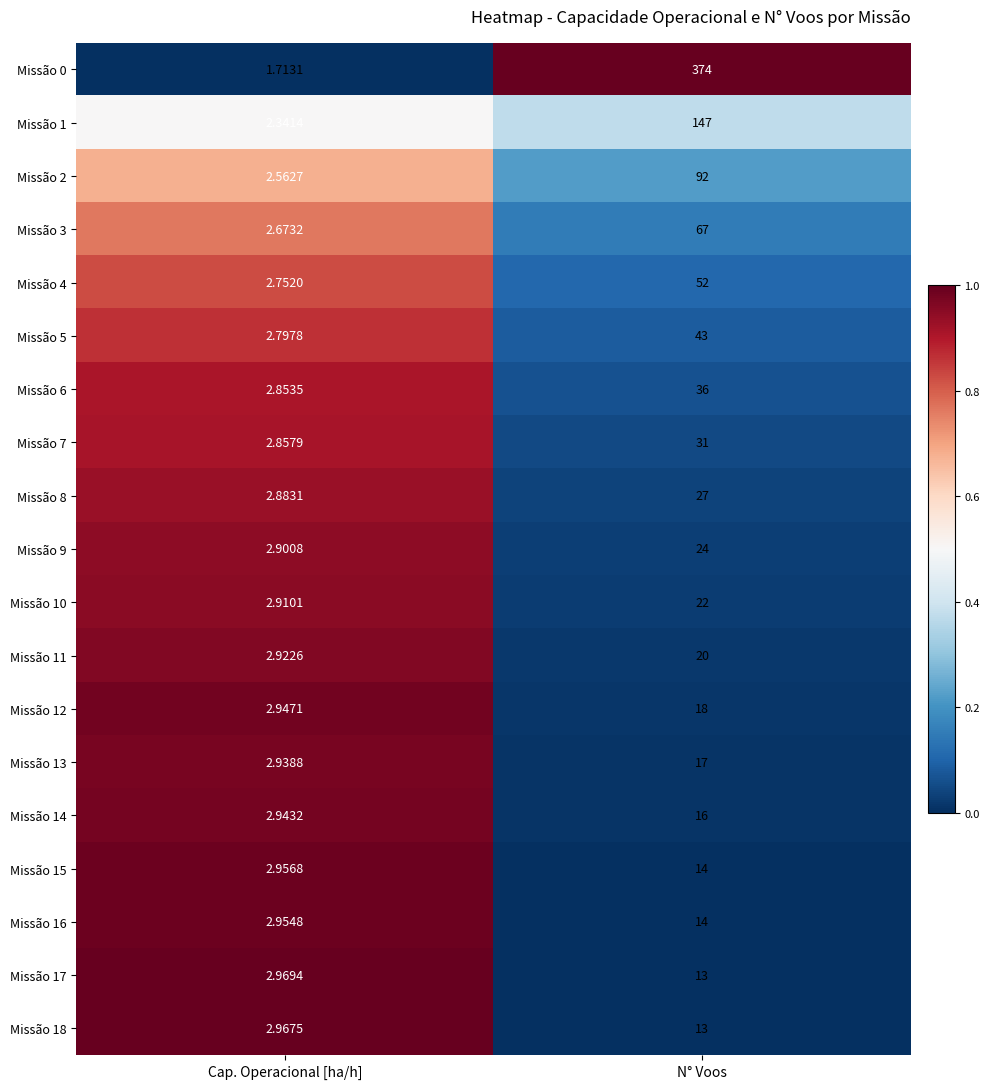

At which category is the sum across all series the highest?

N° Voos